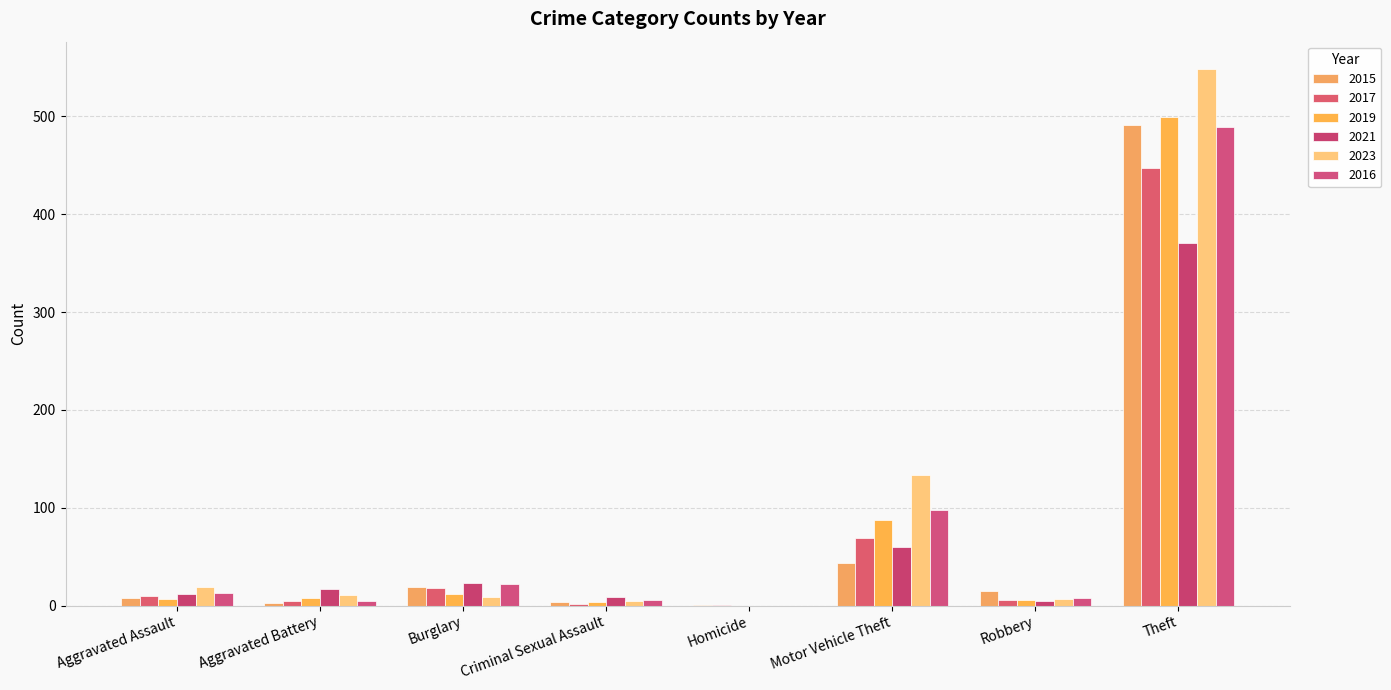

How many series are shown in this chart?

6